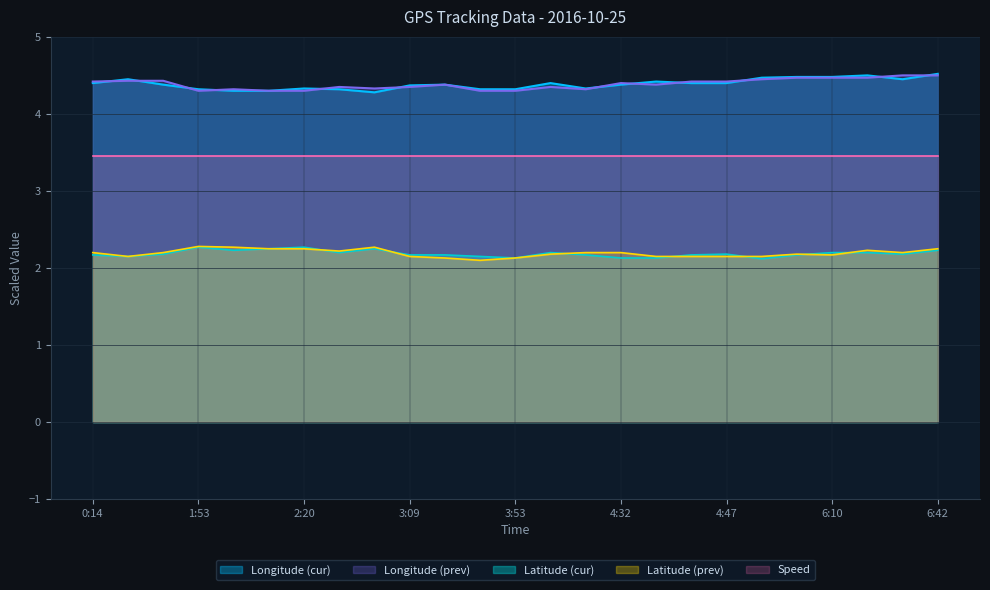

What position from the left is 2:32?

8